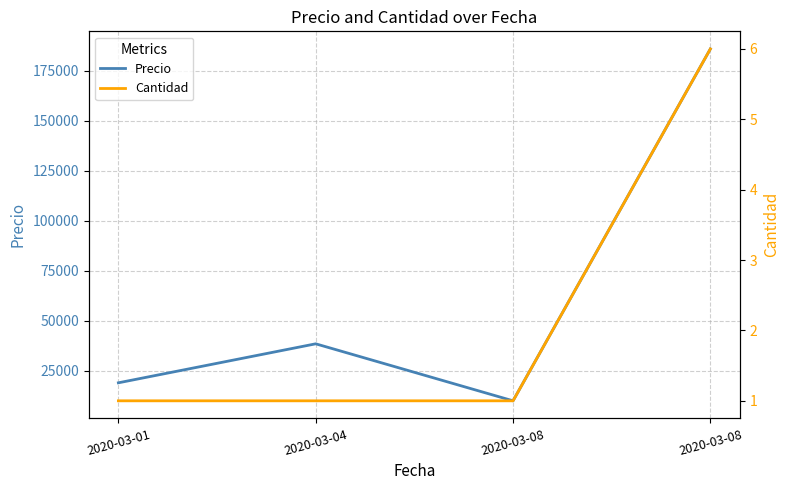

True or false: Cantidad and Precio cross at least once.

False